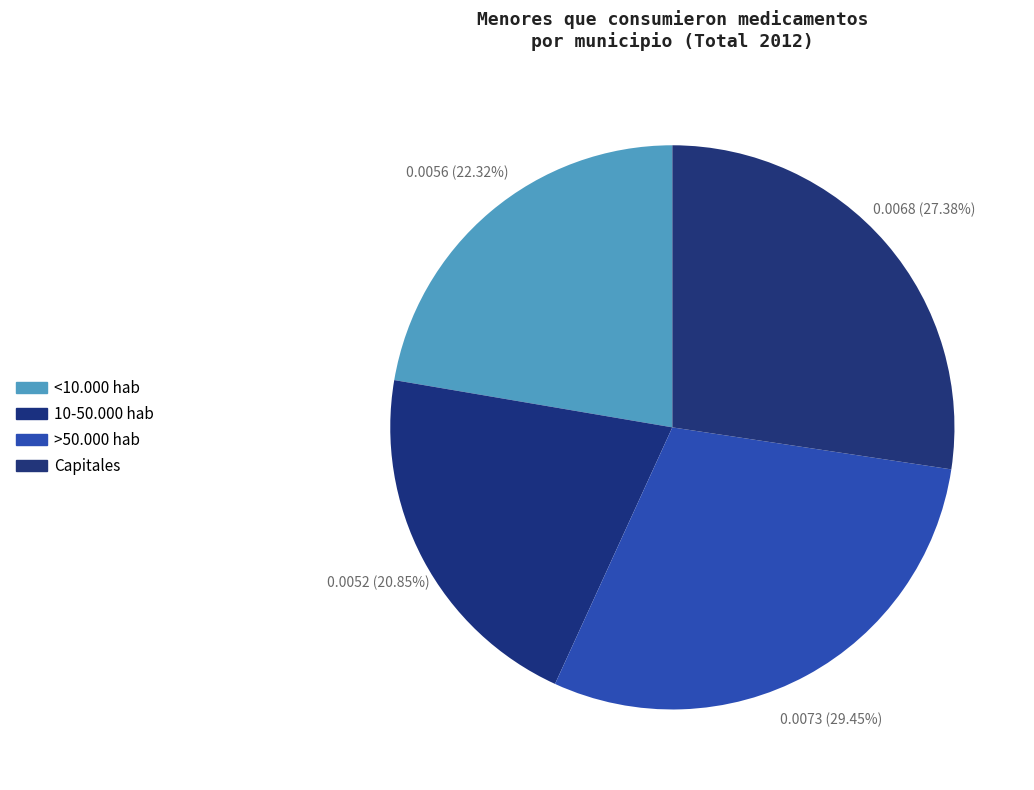

What percentage is NOT represented by Capitales?

72.6%